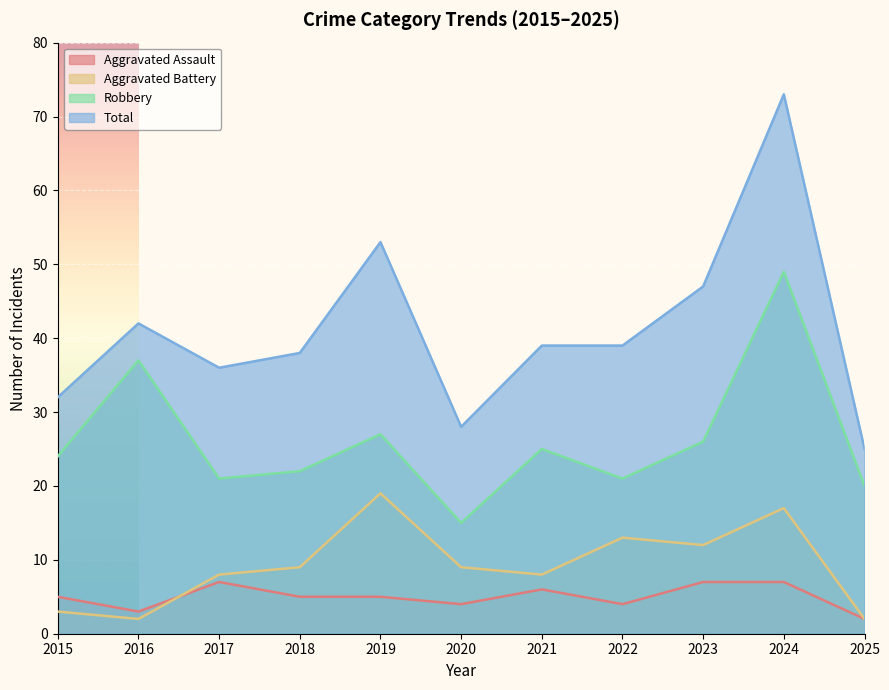

Does the chart display data point markers on the line(s)?

No